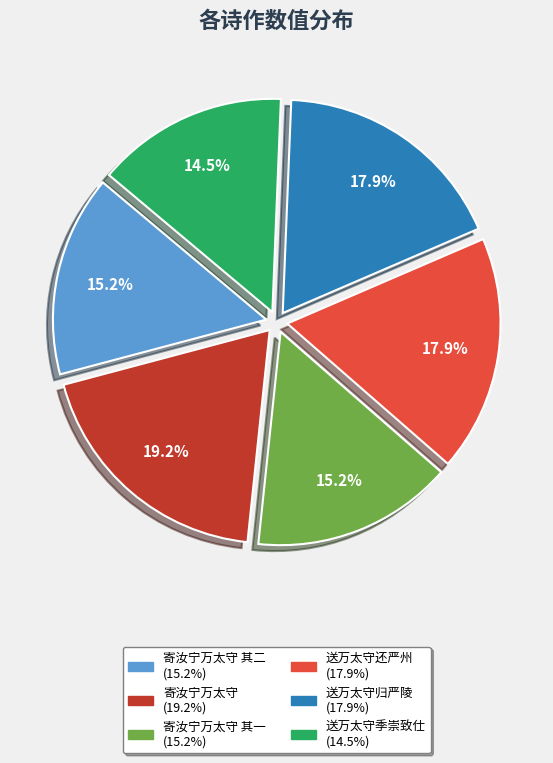

Does any single category account for the majority?

No